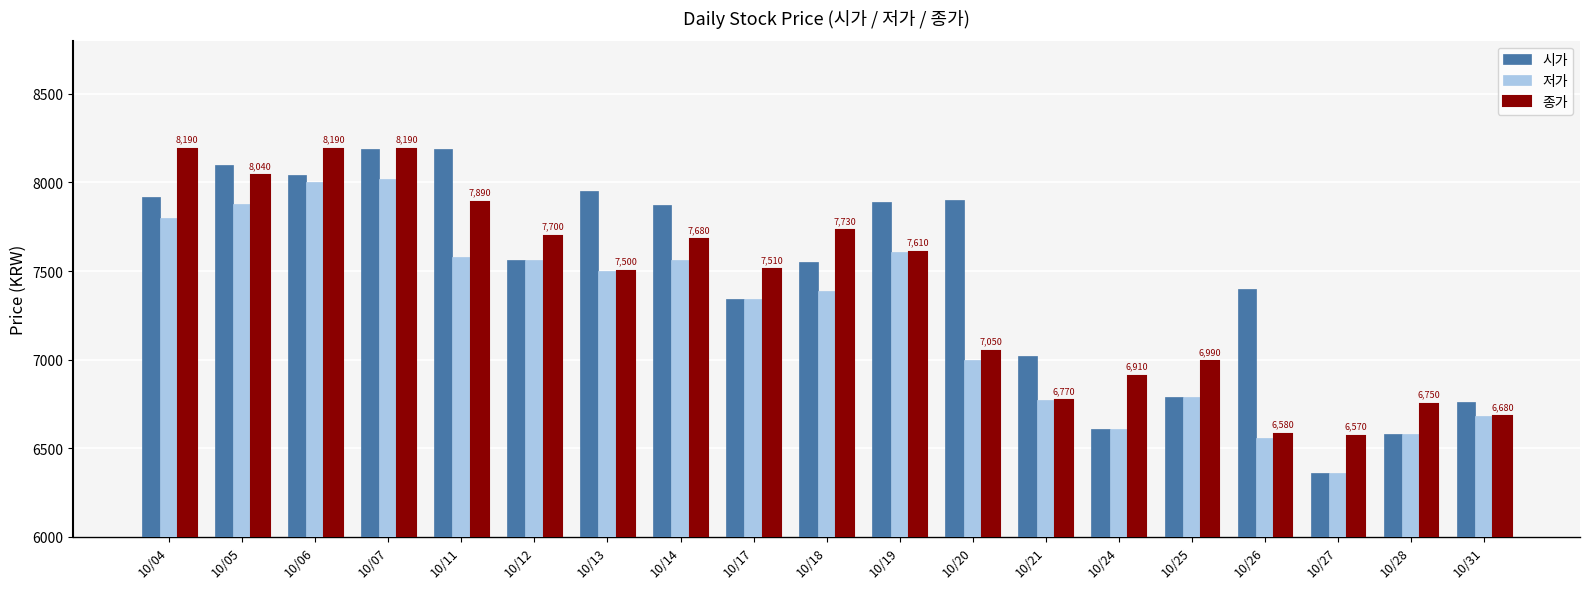

The 종가 series shows 9465 at 10/21. True or false?

False